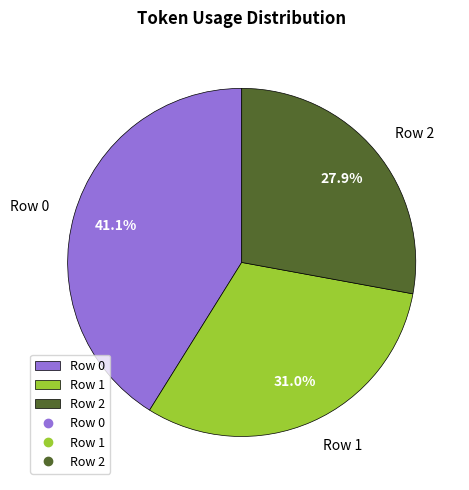

Does Row 1 represent more than half of the total?

No